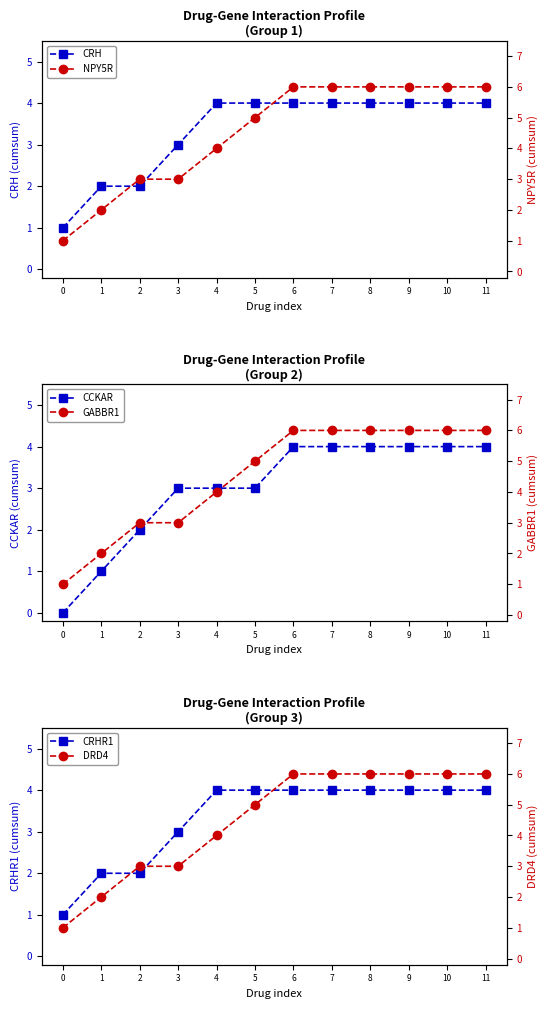

Count the number of categories in the chart.

12